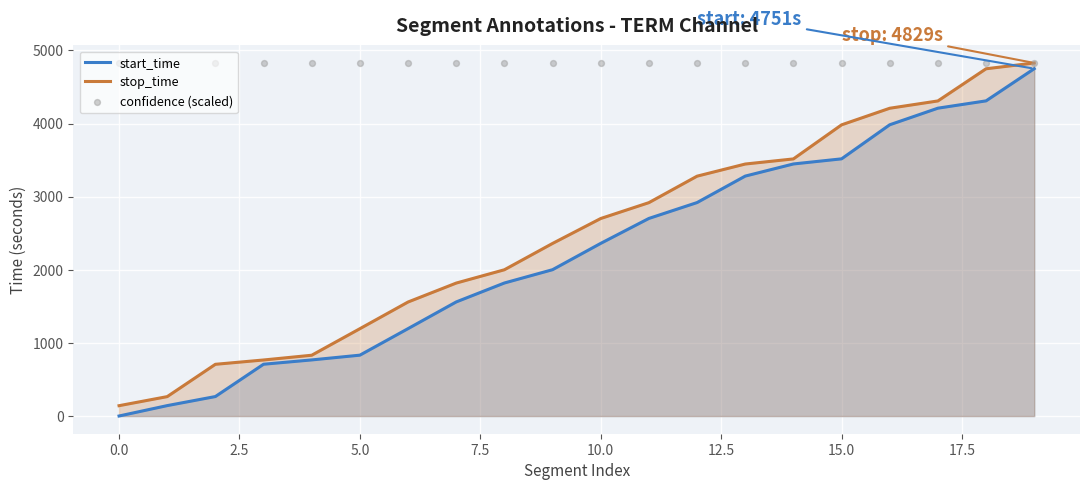

Which series has the widest spread of Y values?

start_time